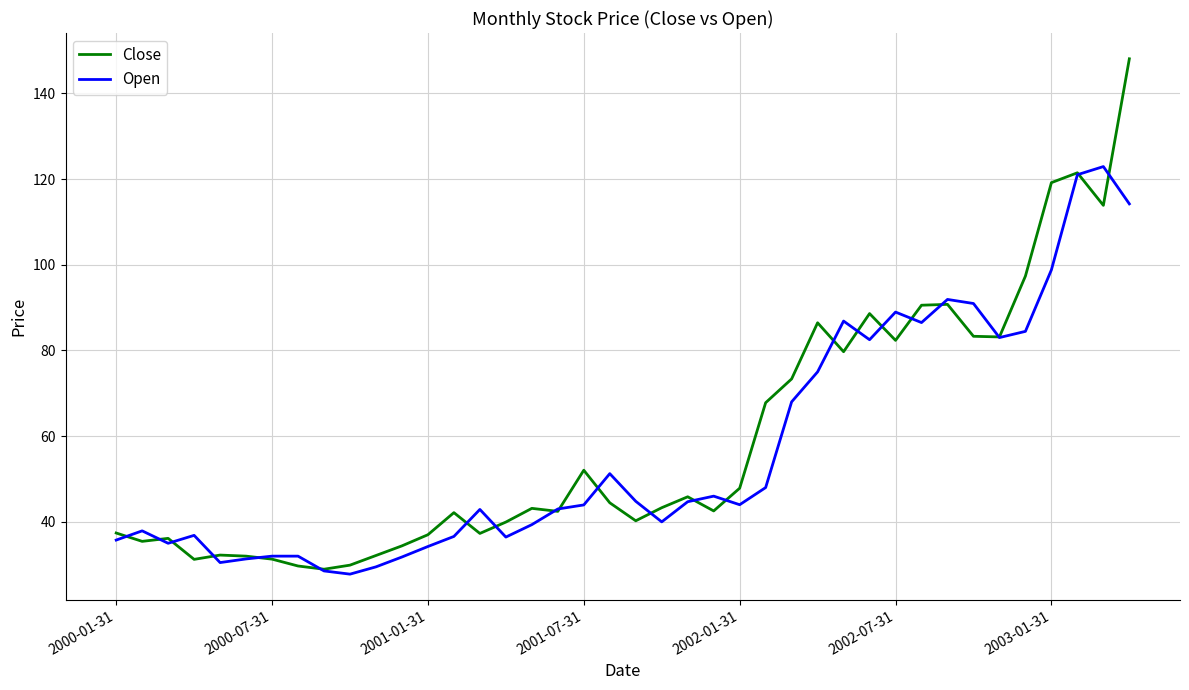

Which series has the largest range (max minus min)?

Close